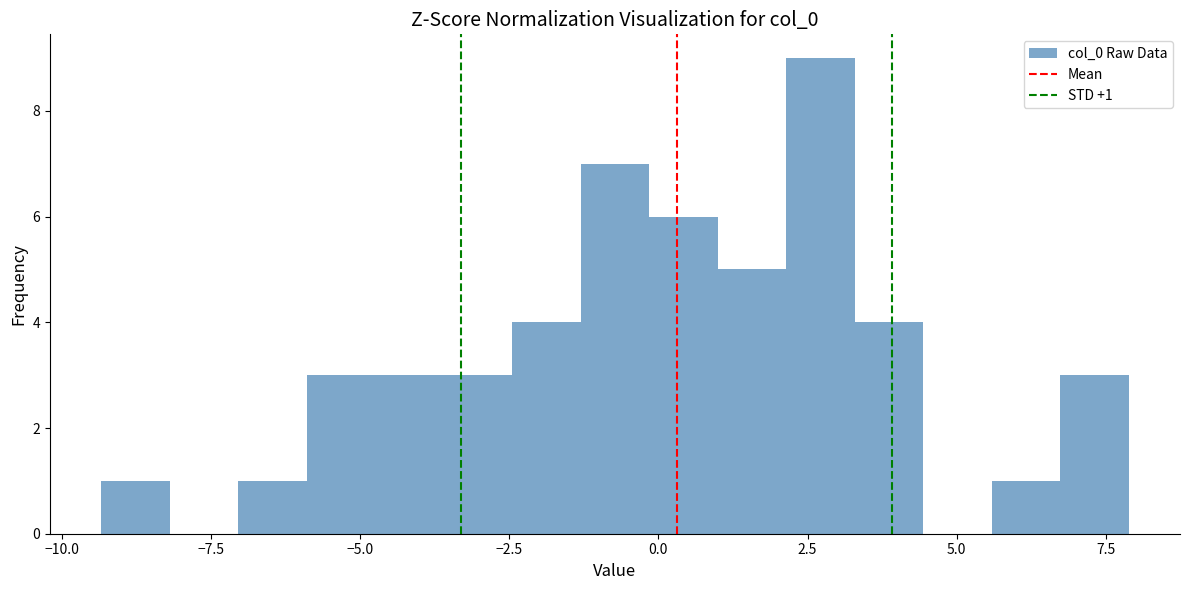

Read against the x-axis, roughly where is the centre of the tallest bar?

2.5